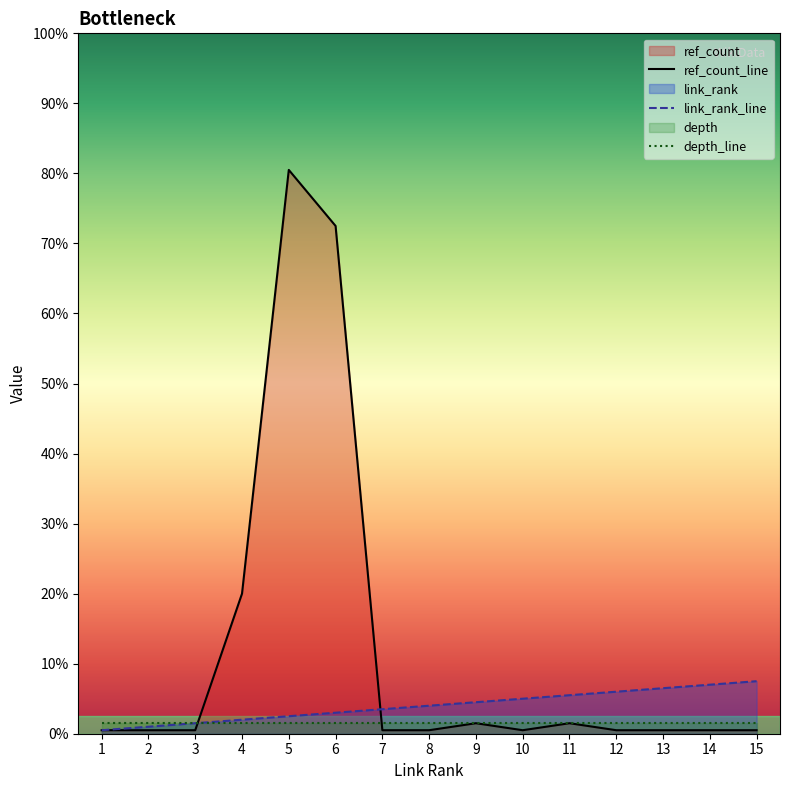

The value of link_rank_line at 14 is 5. True or false?

False